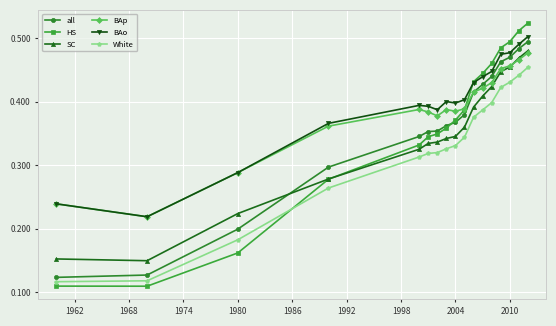

Count the all values in the range 0 to 1.

17